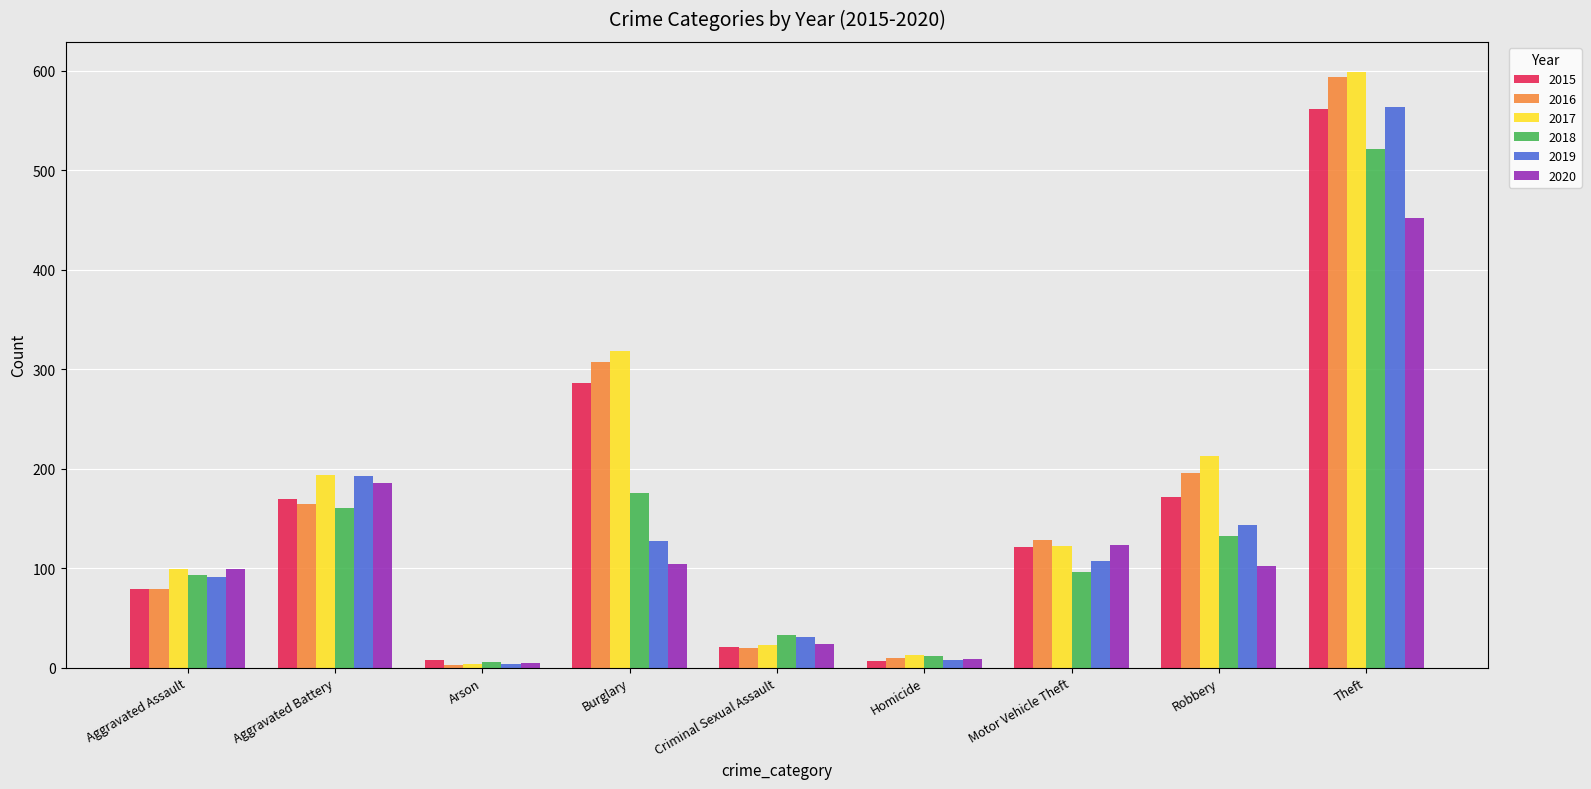

Is the value of 2020 at Theft greater than the value of 2015 at Criminal Sexual Assault?

Yes